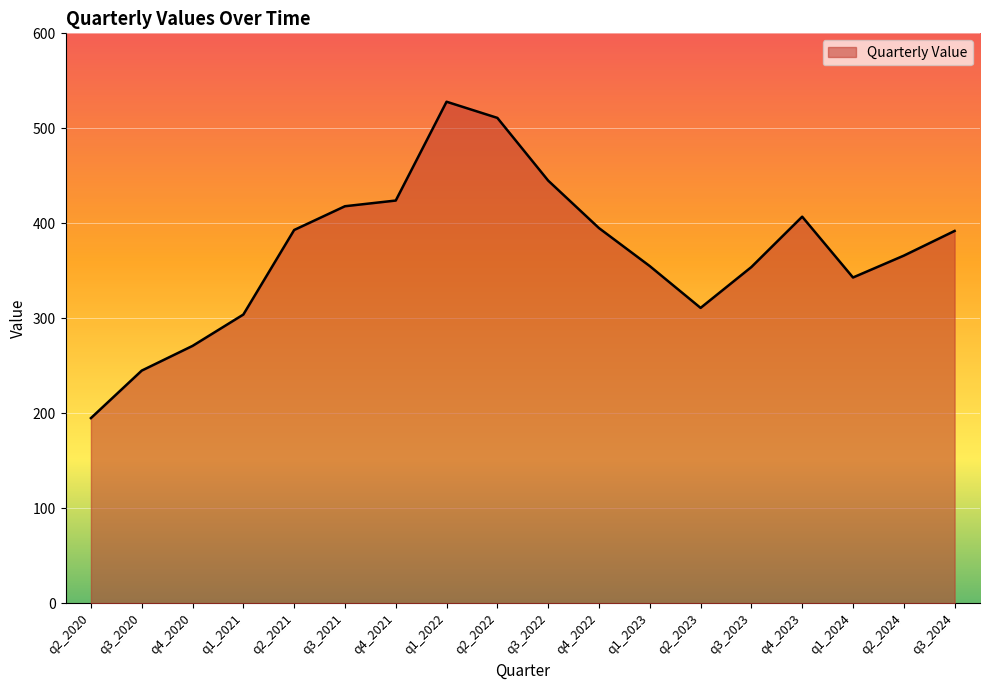

How many values are below 392?

9